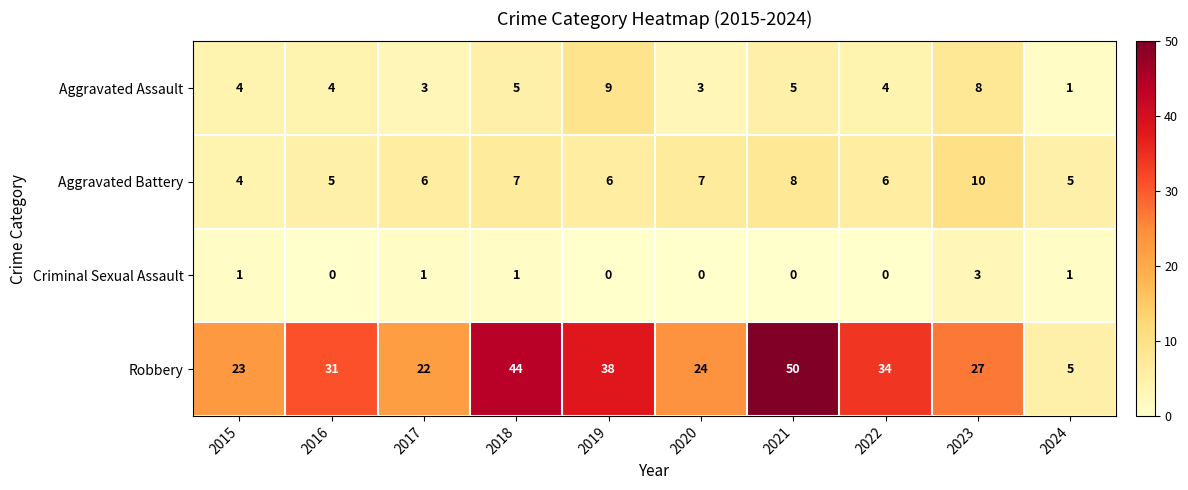

How many Aggravated Assault values are between 3 and 5?

7